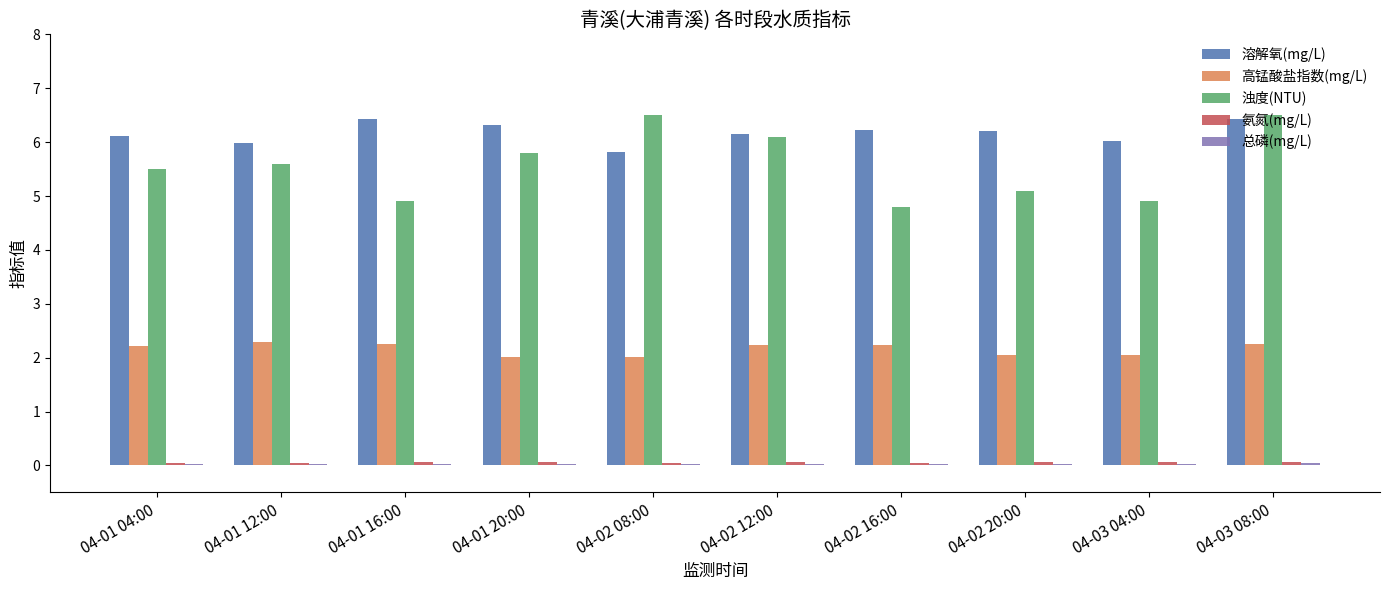

At which label does 浊度(NTU) first exceed 5?

04-01 04:00